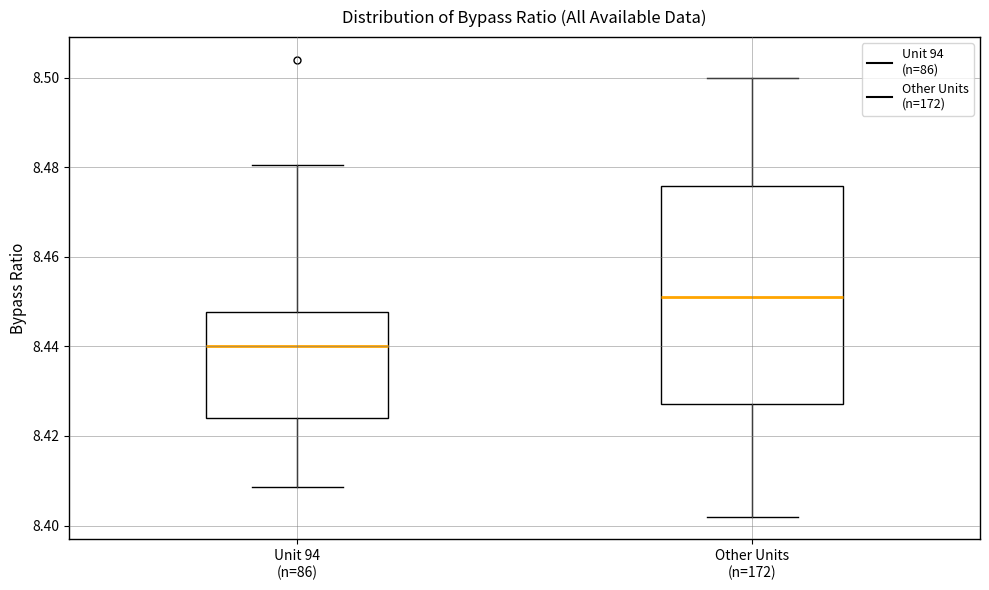

Which box is the tallest, from its lower edge to its upper edge?

Other Units (n=172)